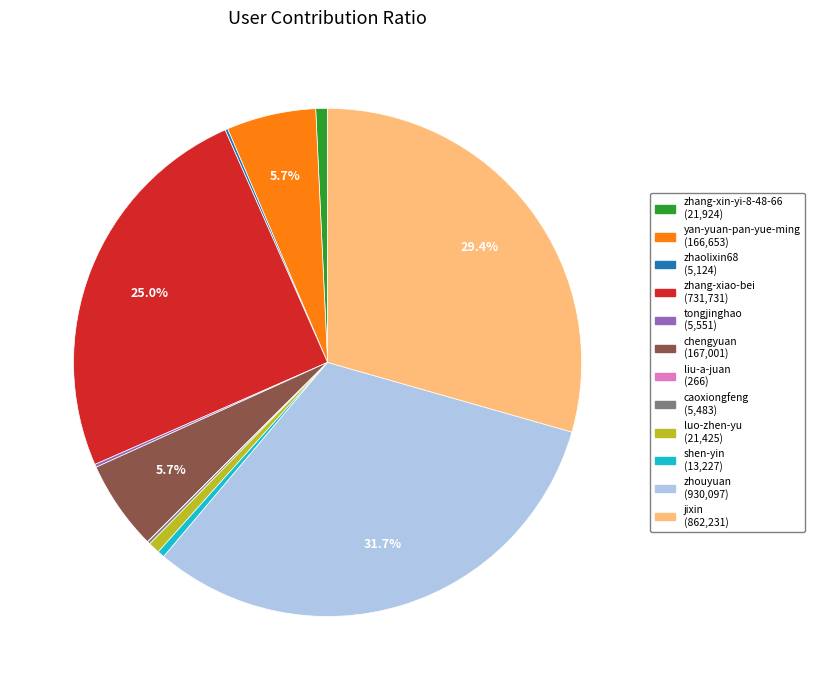

Which category has the biggest portion of the pie?

zhouyuan